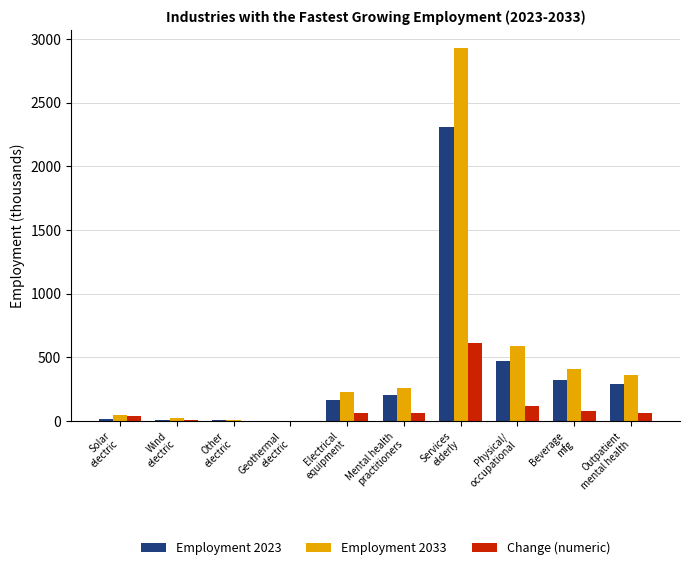

What is the greatest value displayed?

2927.1